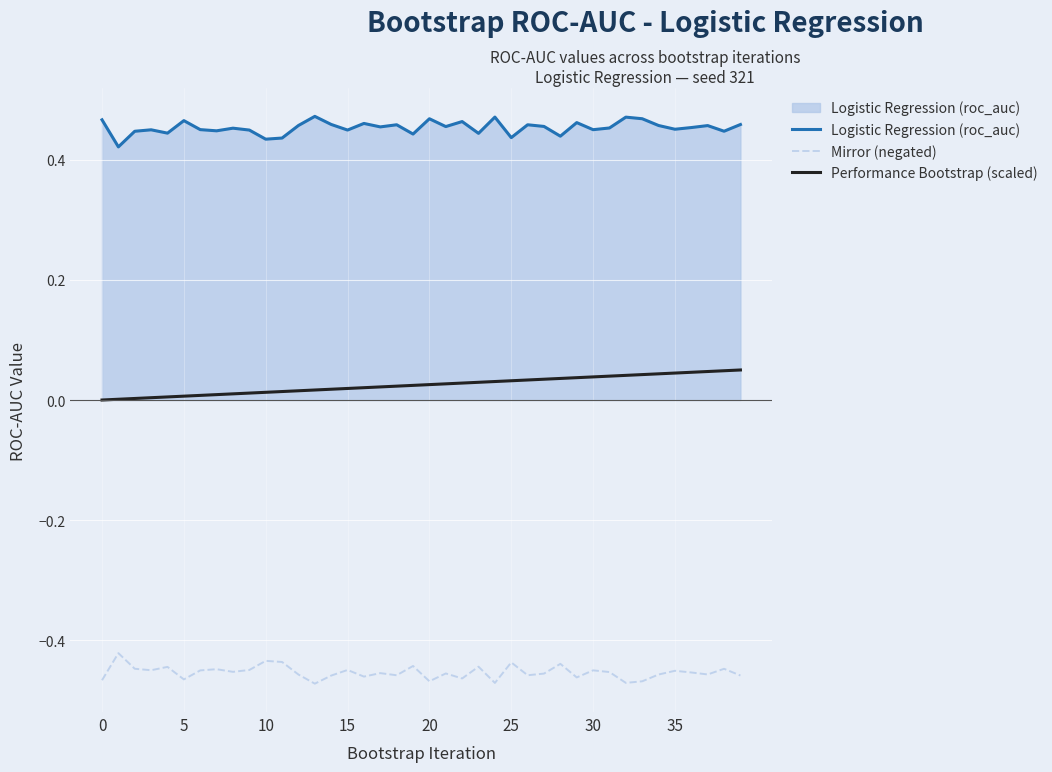

List the series in order of their overall mean, lowest first.

Mirror (negated), Performance Bootstrap (scaled), Logistic Regression (roc_auc)